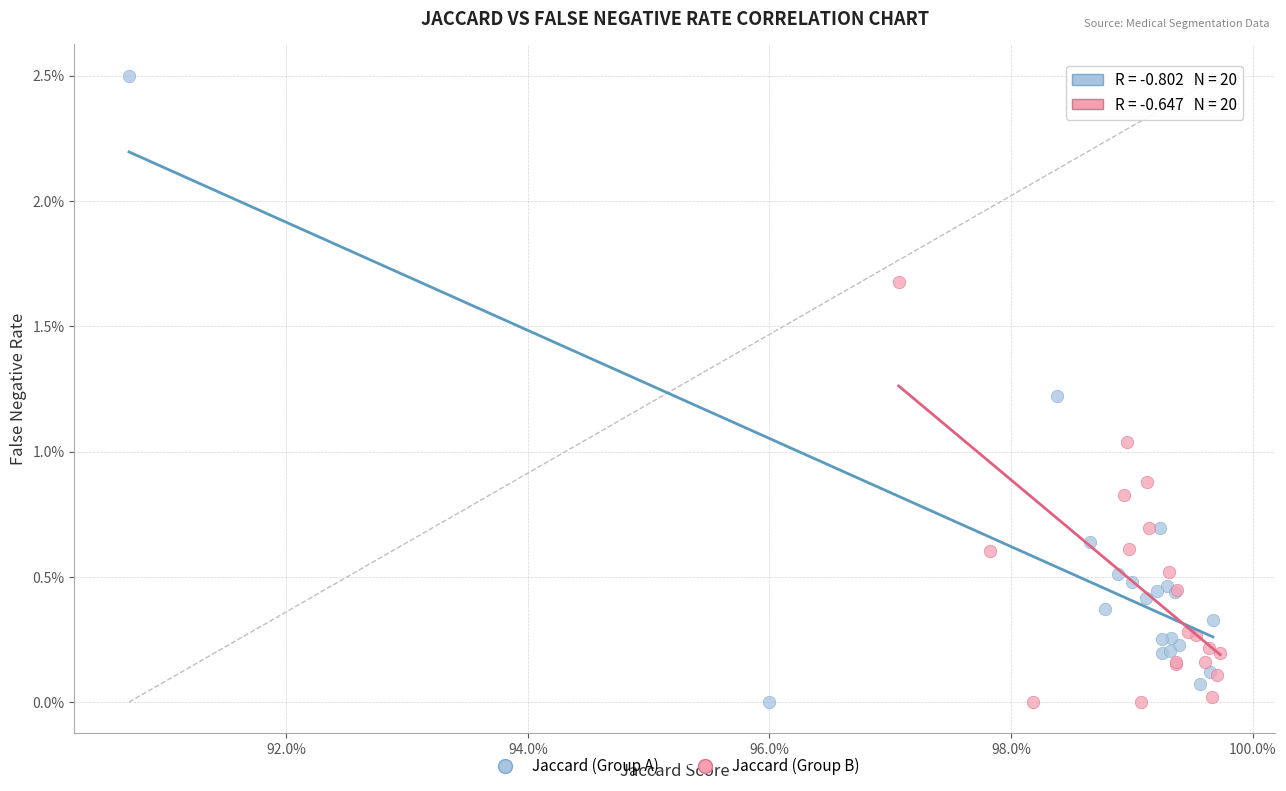

What are all the series names shown in the legend?

Jaccard (Group A), Jaccard (Group B)